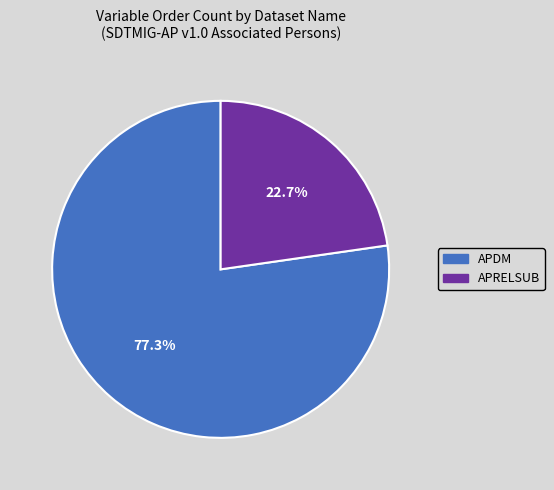

Does APDM account for over 50% of the chart?

Yes